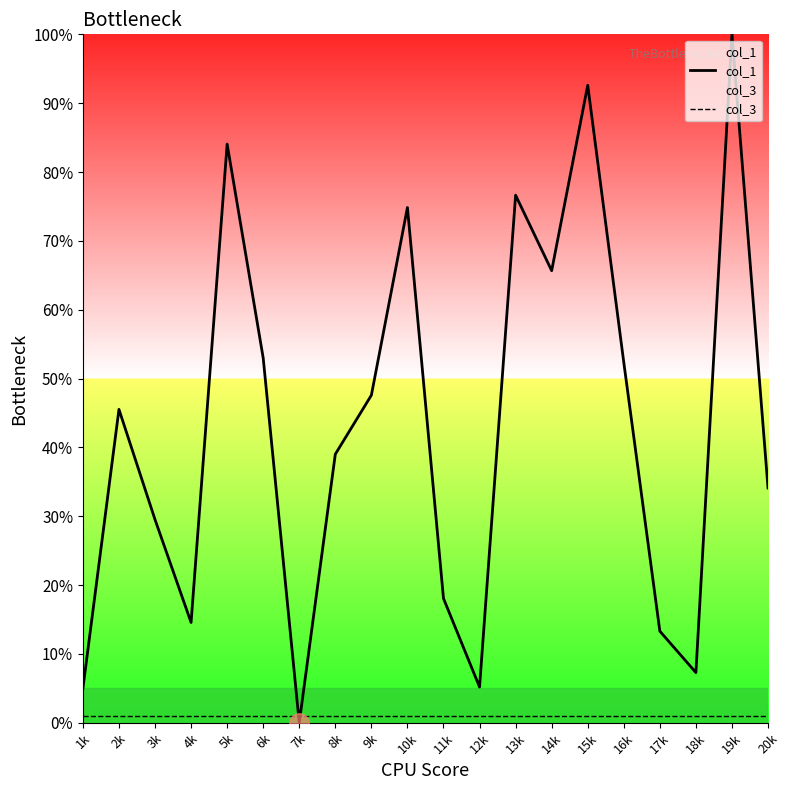

How many values in the col_1 series exceed 45?

10